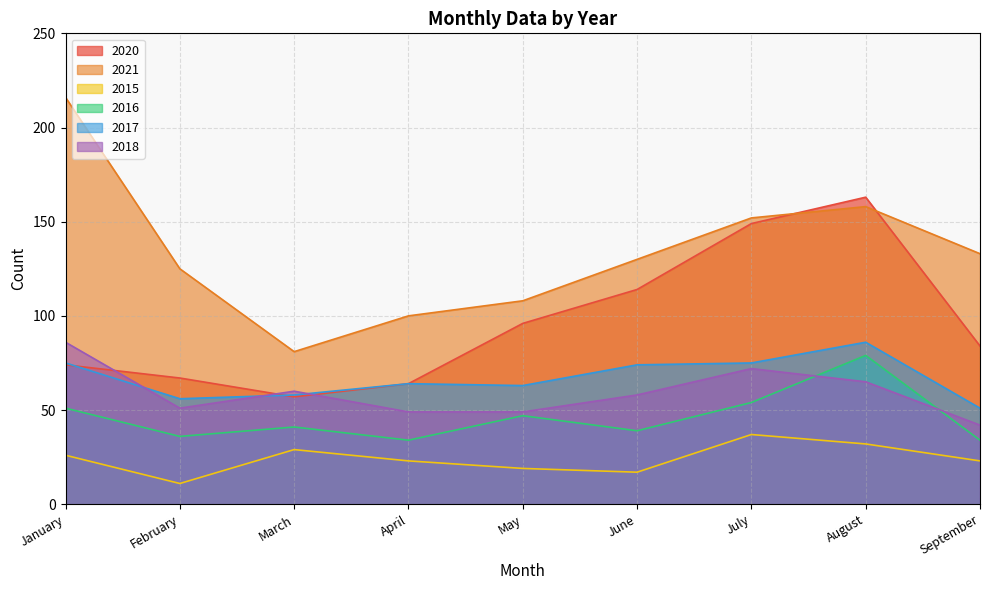

At how many categories does at least one series exceed 175?

1